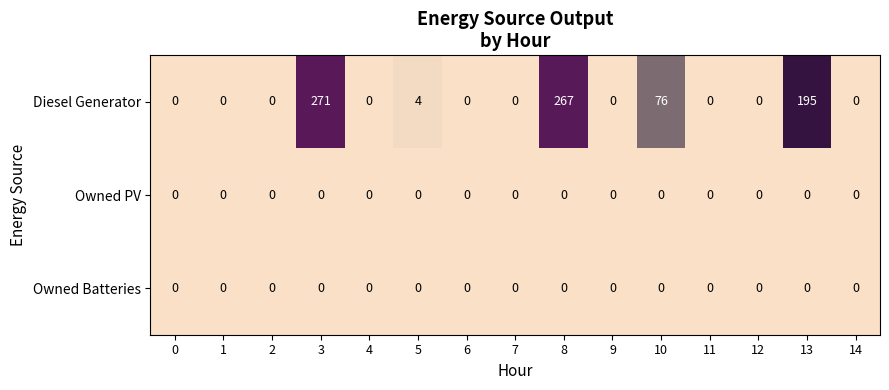

Which series has the largest range (max minus min)?

Diesel Generator